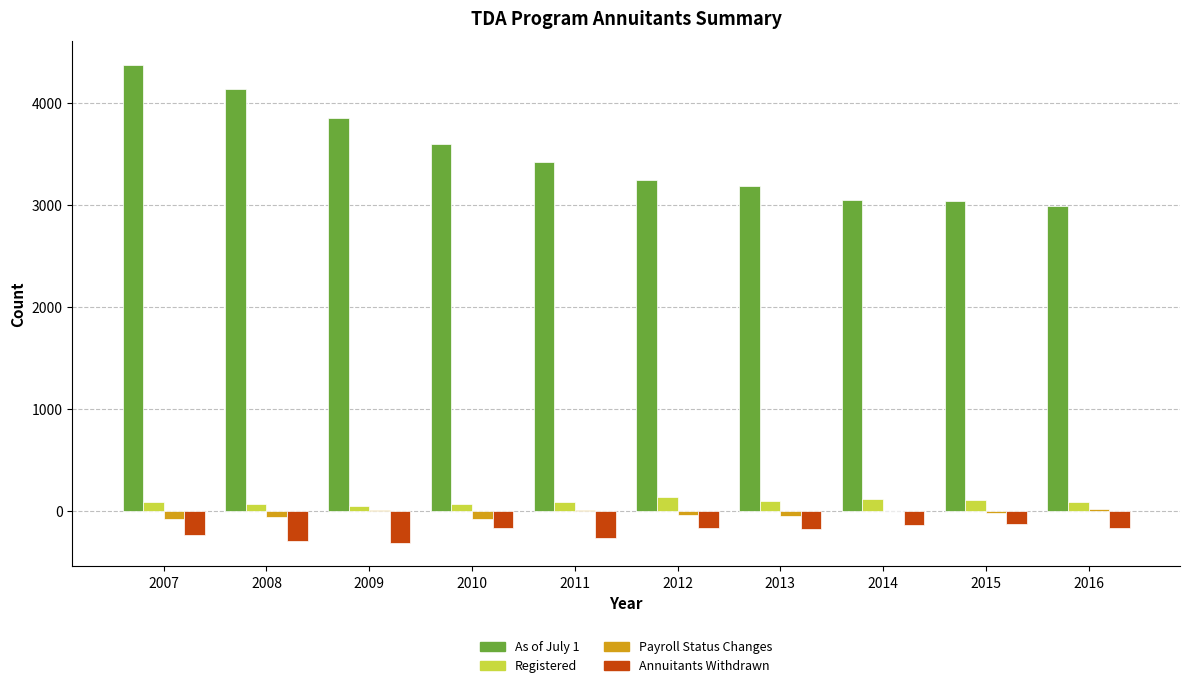

What is the average value of the Annuitants Withdrawn series?

-205